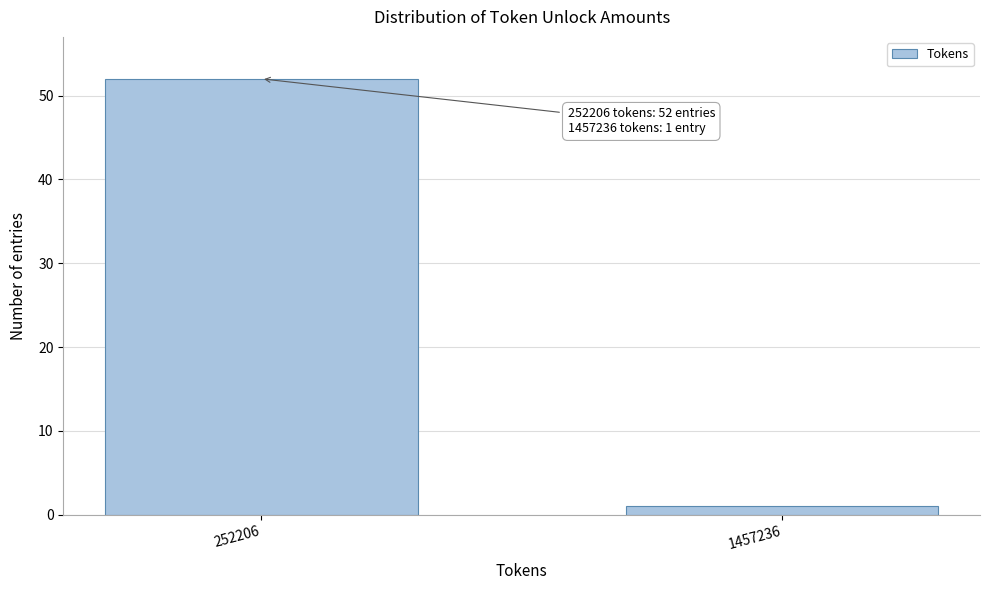

Reading left to right, what are all the values shown in this chart?

52	1